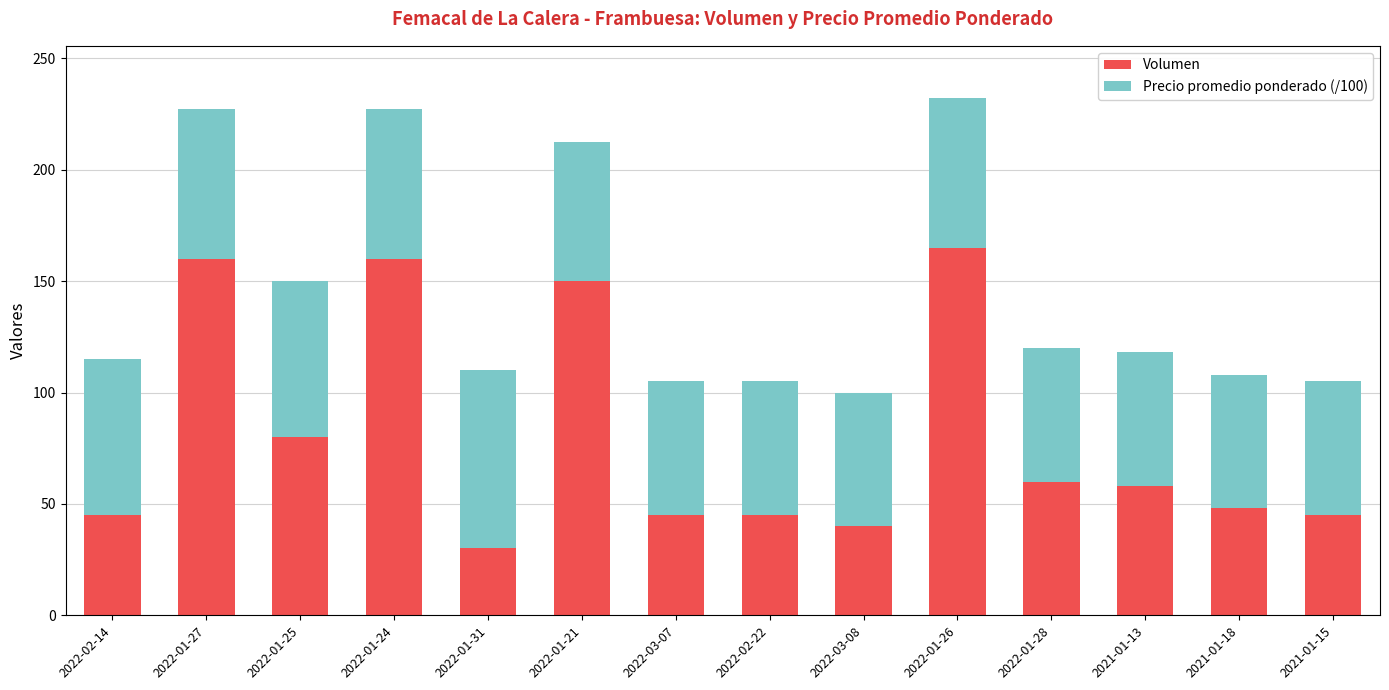

What is the total value across all series at 2022-01-21?

212.3